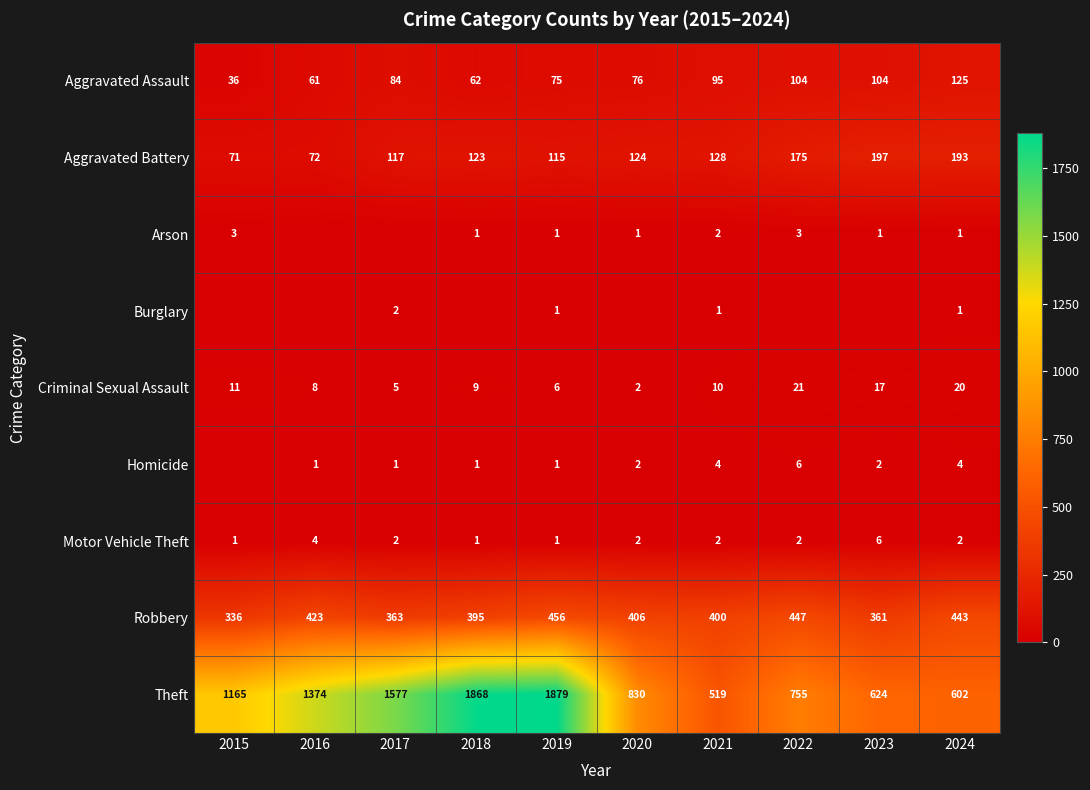

At which label is Aggravated Battery closest to 134?

2021